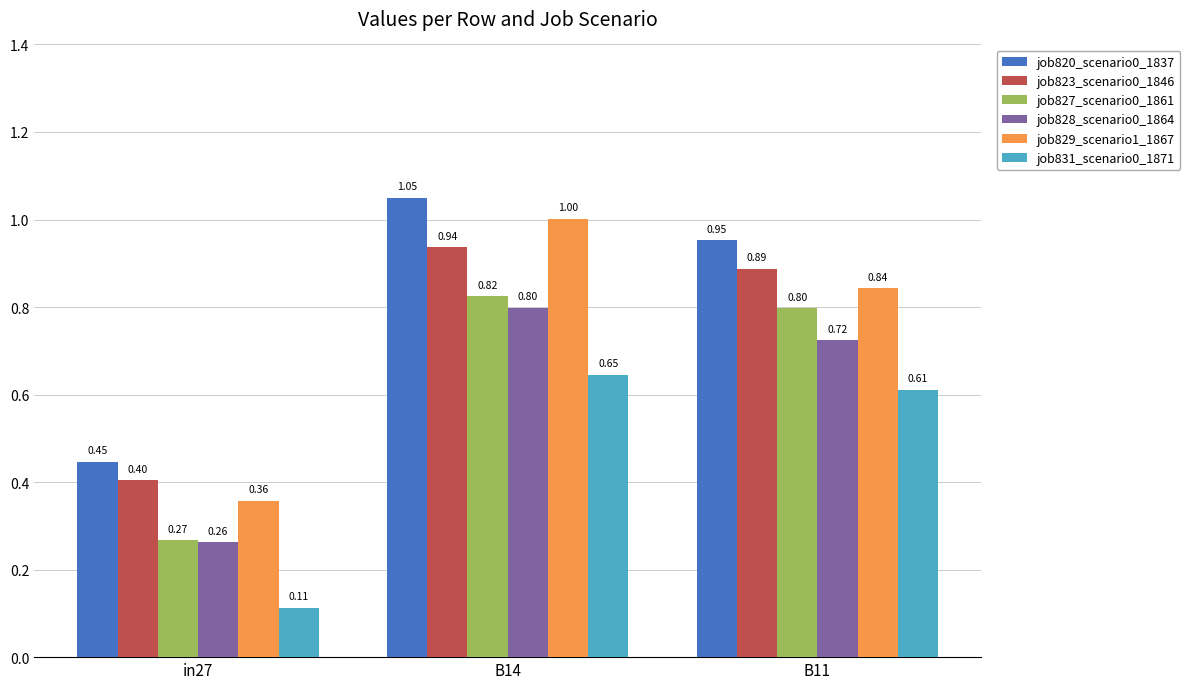

What is the maximum value for job827_scenario0_1861?

0.8